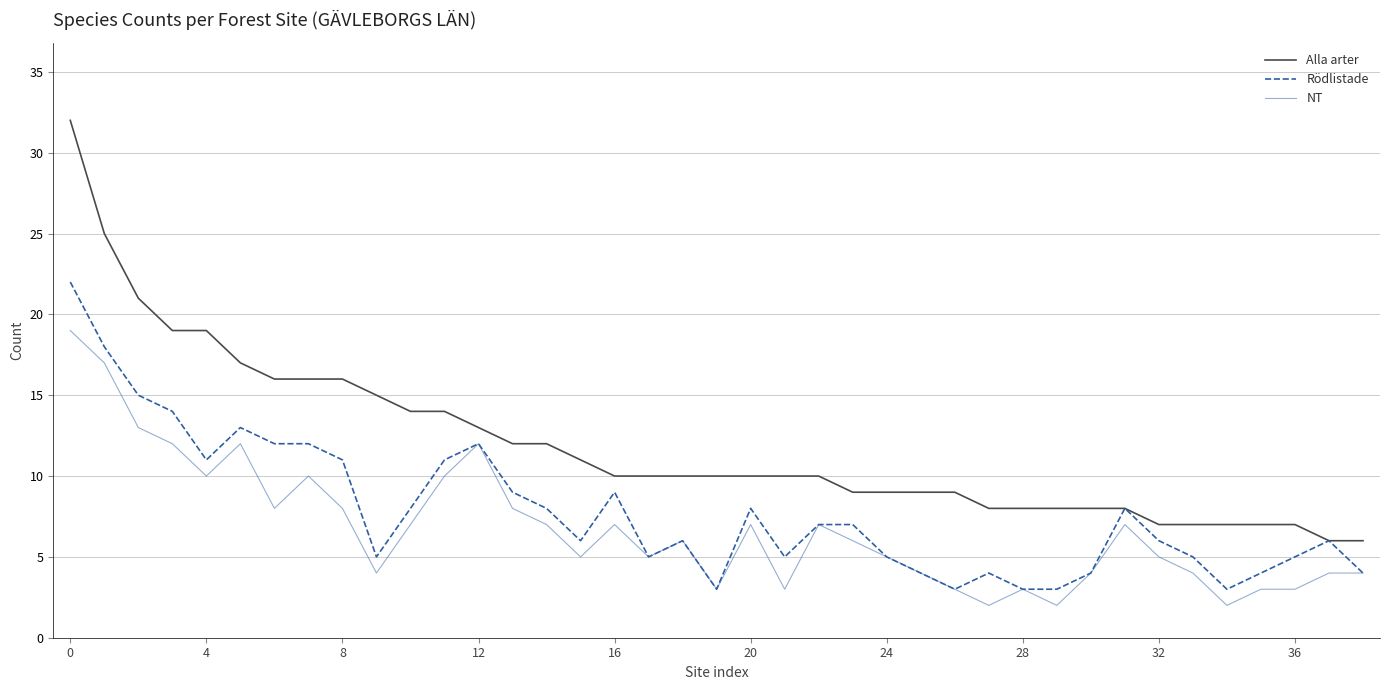

Which series has the widest spread of values?

Alla arter